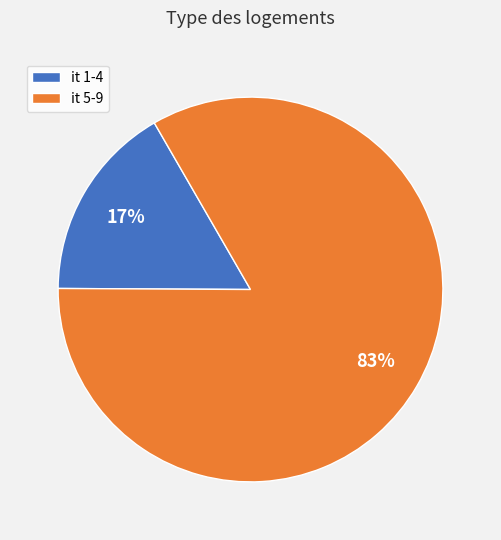

How many segments does this pie chart have?

2